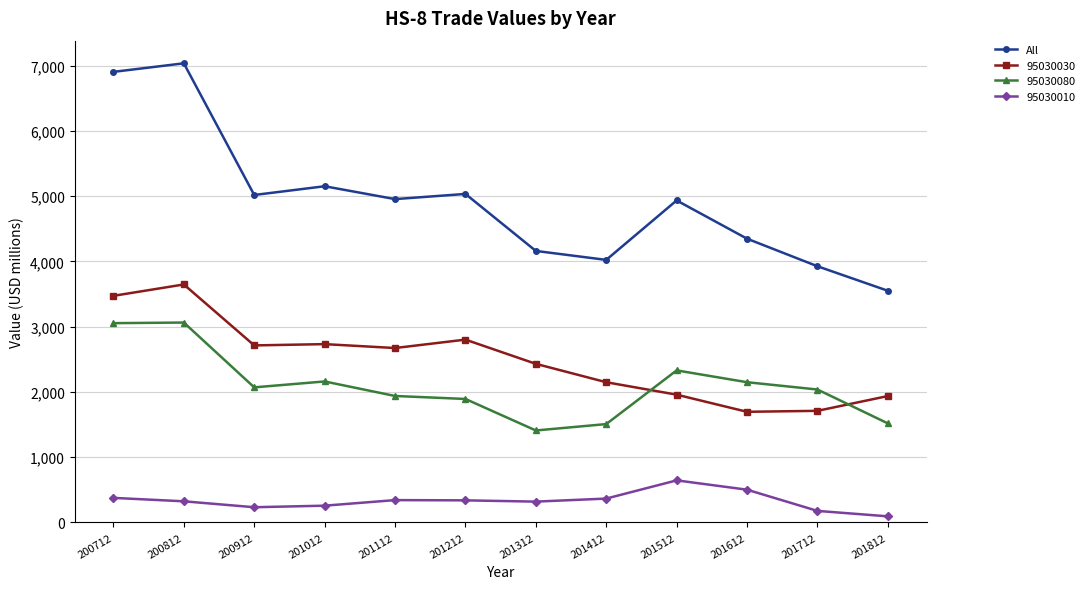

How many values in the 95030080 series exceed 2070?

6